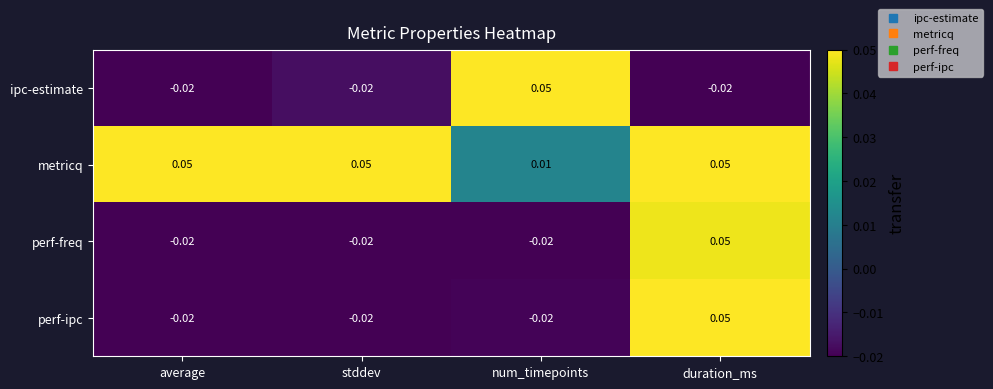

Between stddev and num_timepoints, which series saw the biggest shift?

ipc-estimate